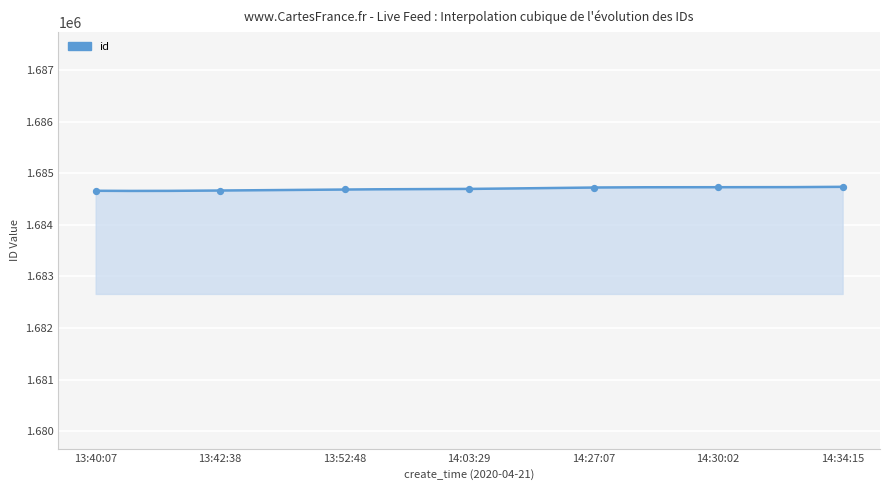

What is the change in value from 13:52:48 to 14:30:02?

+43